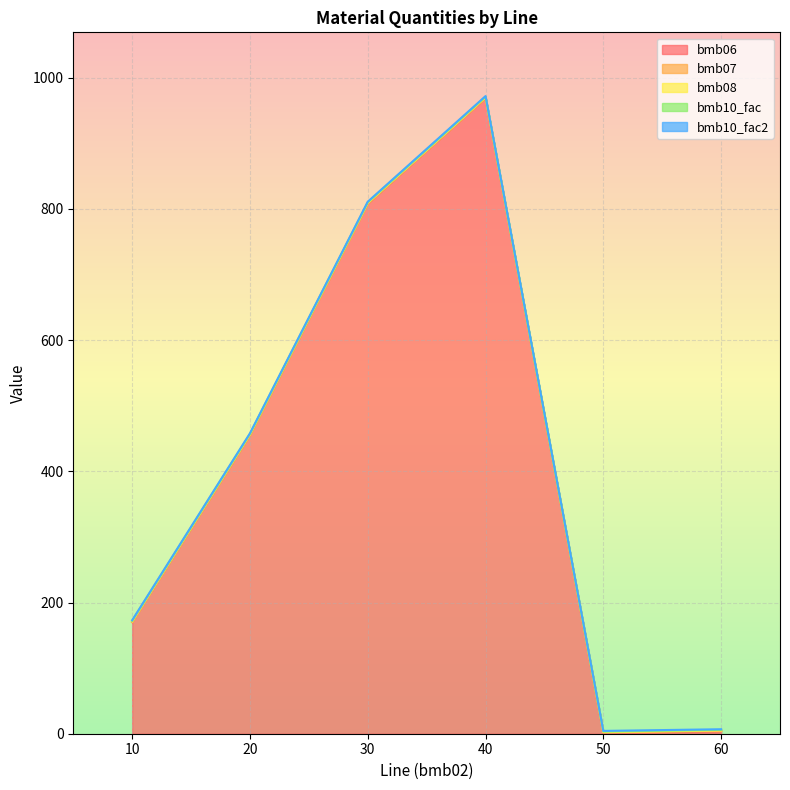

What is the average value of the bmb07 series?

1.0